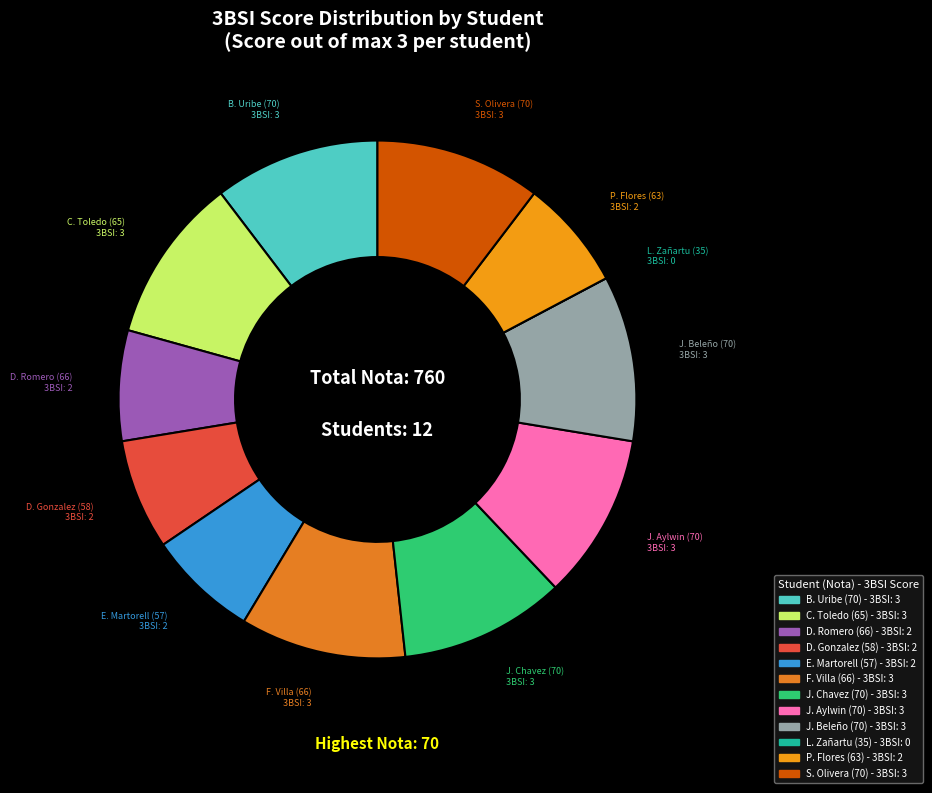

To the nearest percent, what is the average slice percentage?

8%